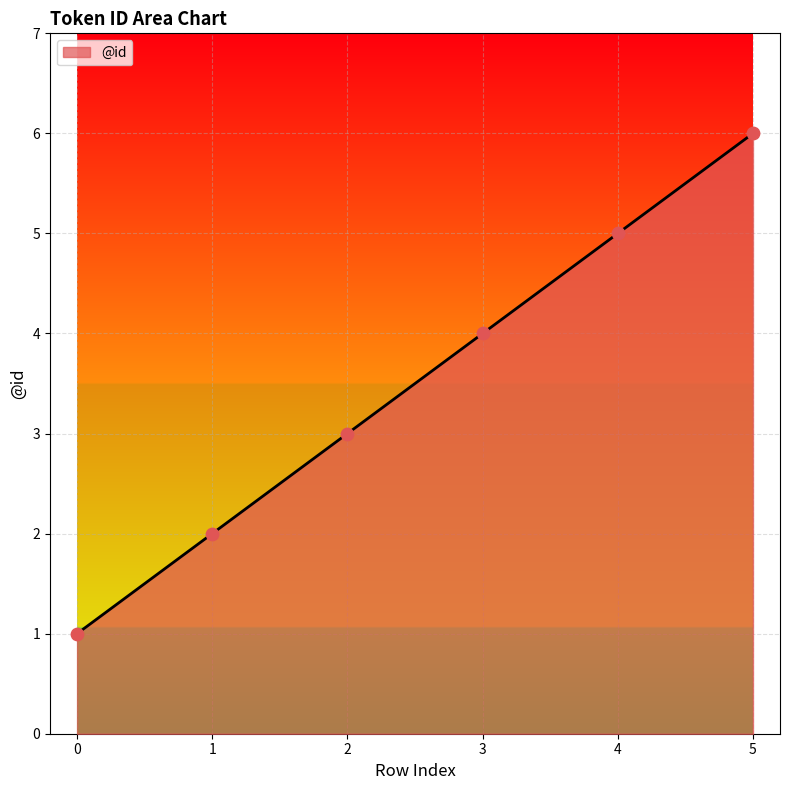

What is the change in value from 4 to 5?

+1